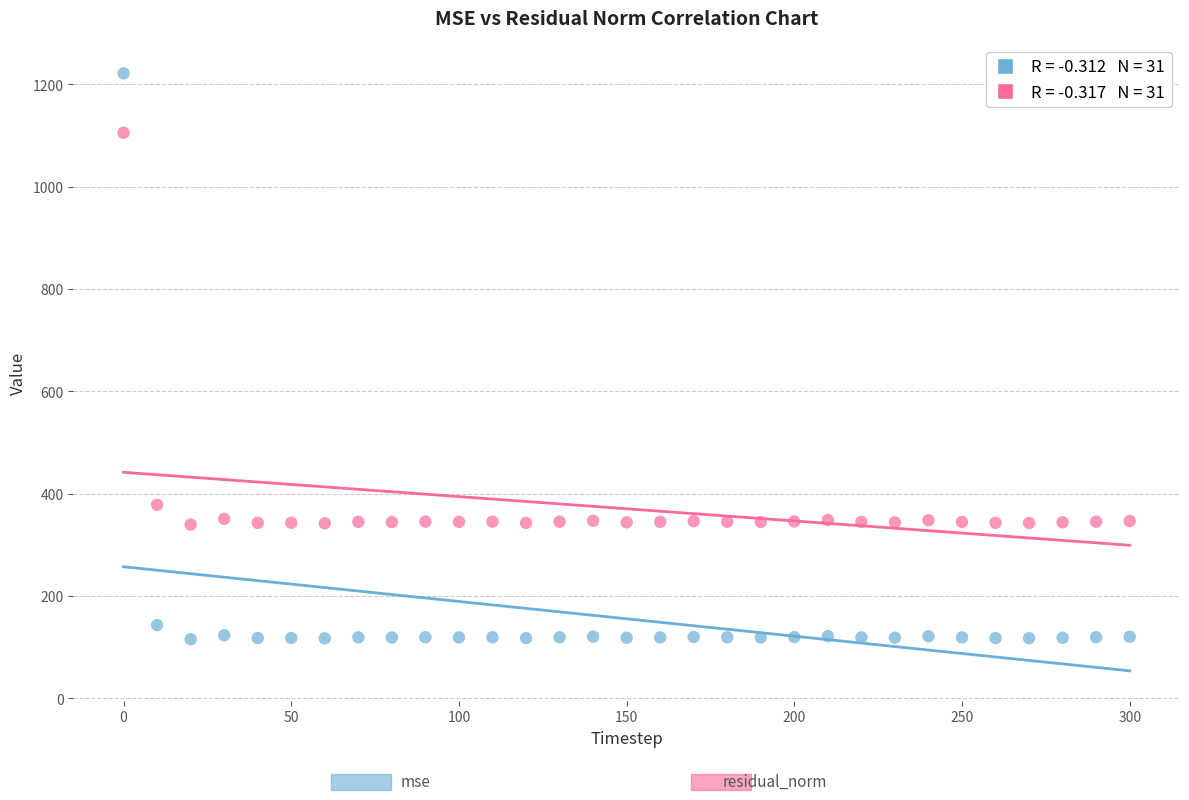

Across all data points, what is the range of X values (max minus min)?

300.0